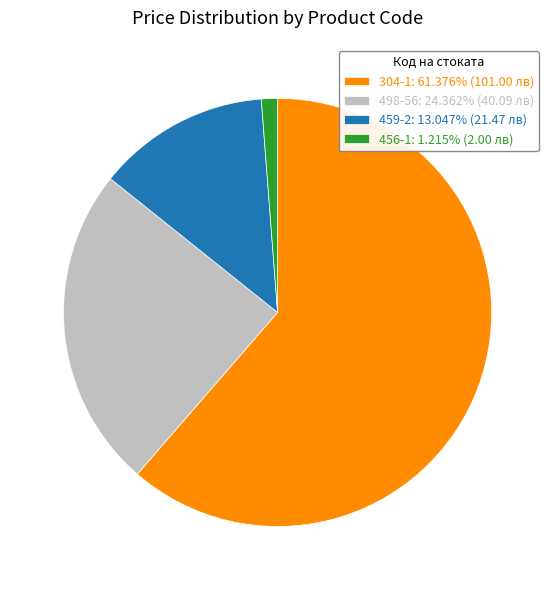

Does 304-1 represent more than half of the total?

Yes